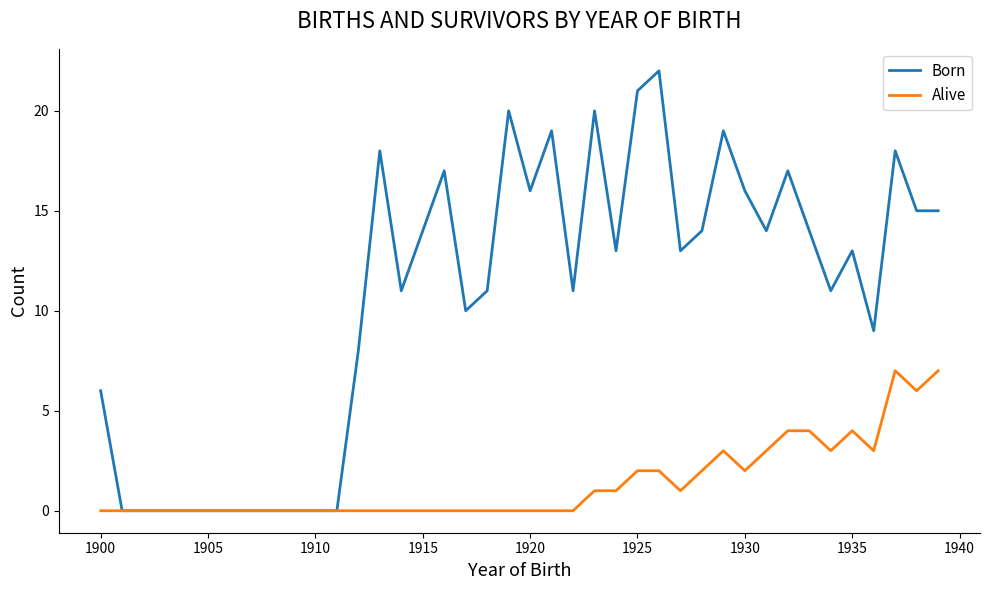

Rank the series by their maximum value, from highest to lowest.

Born, Alive